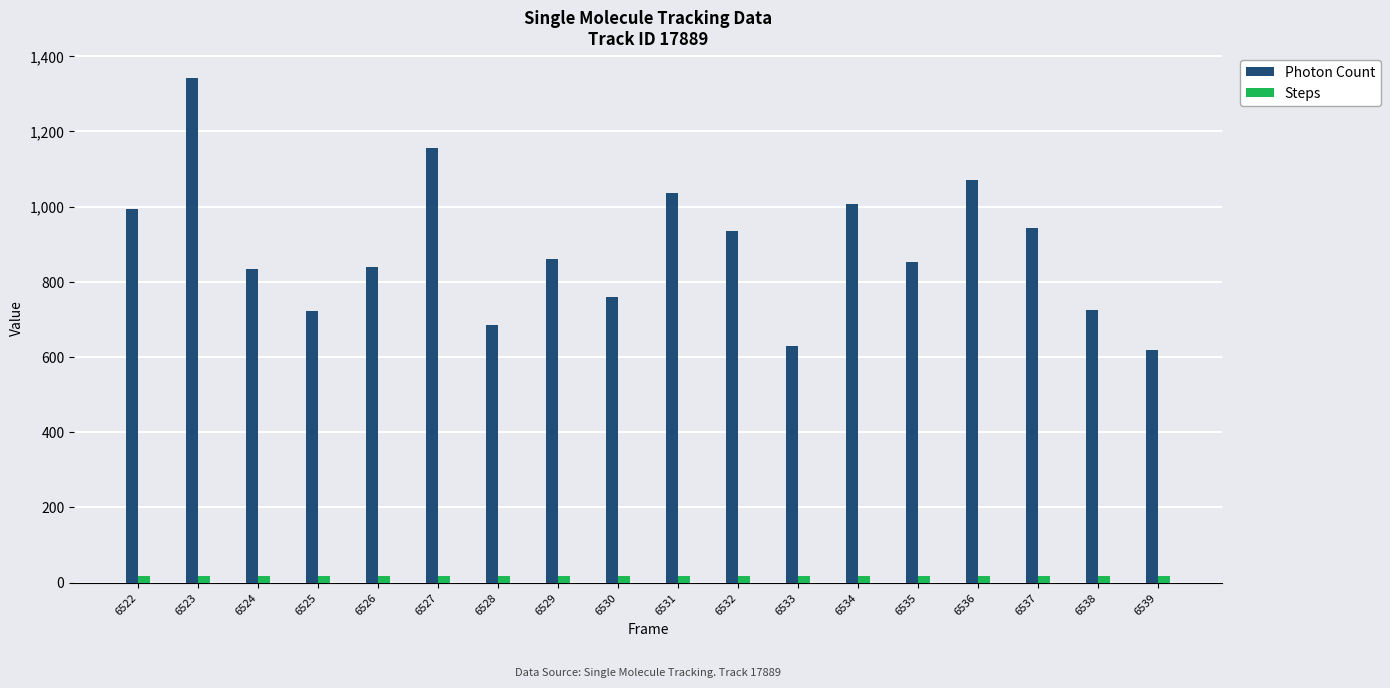

What is the sum of the Photon Count values at 6528 and 6536?

1757.3